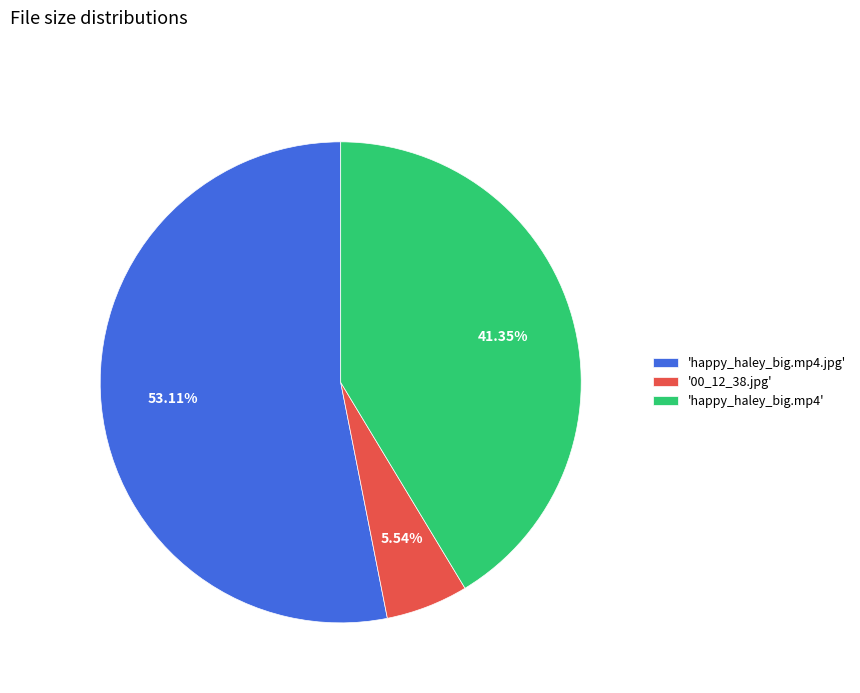

Rank the categories by value from highest to lowest.

'happy_haley_big.mp4.jpg', 'happy_haley_big.mp4', '00_12_38.jpg'